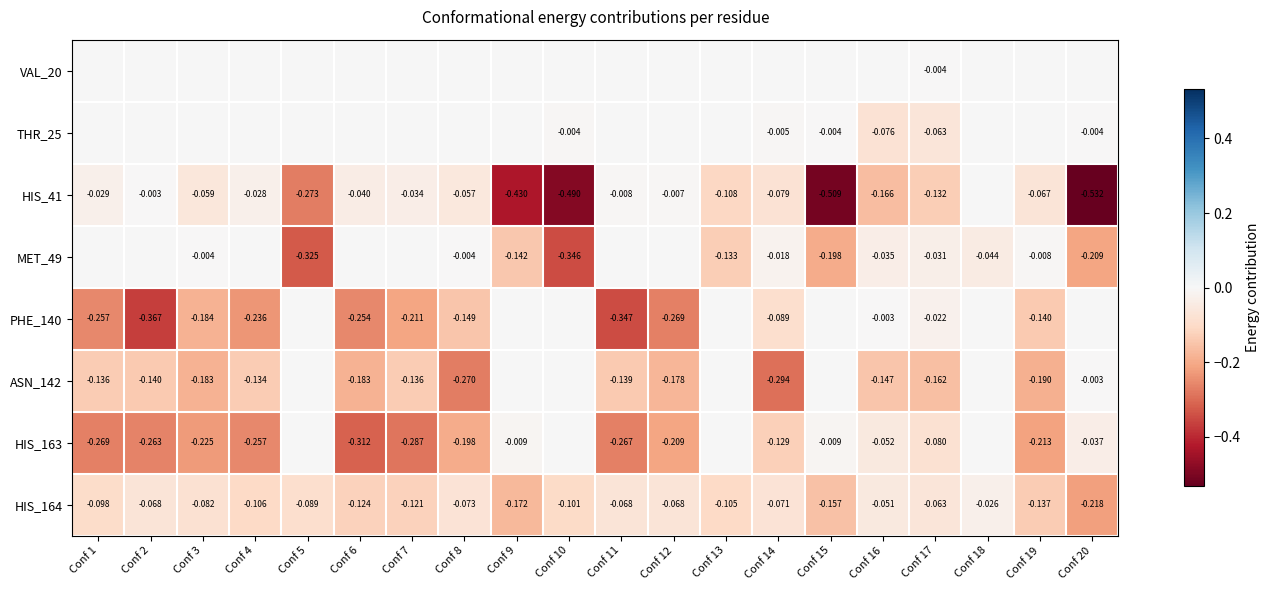

Is the value of PHE_140 at Conf 6 greater than the value of HIS_41 at Conf 8?

No